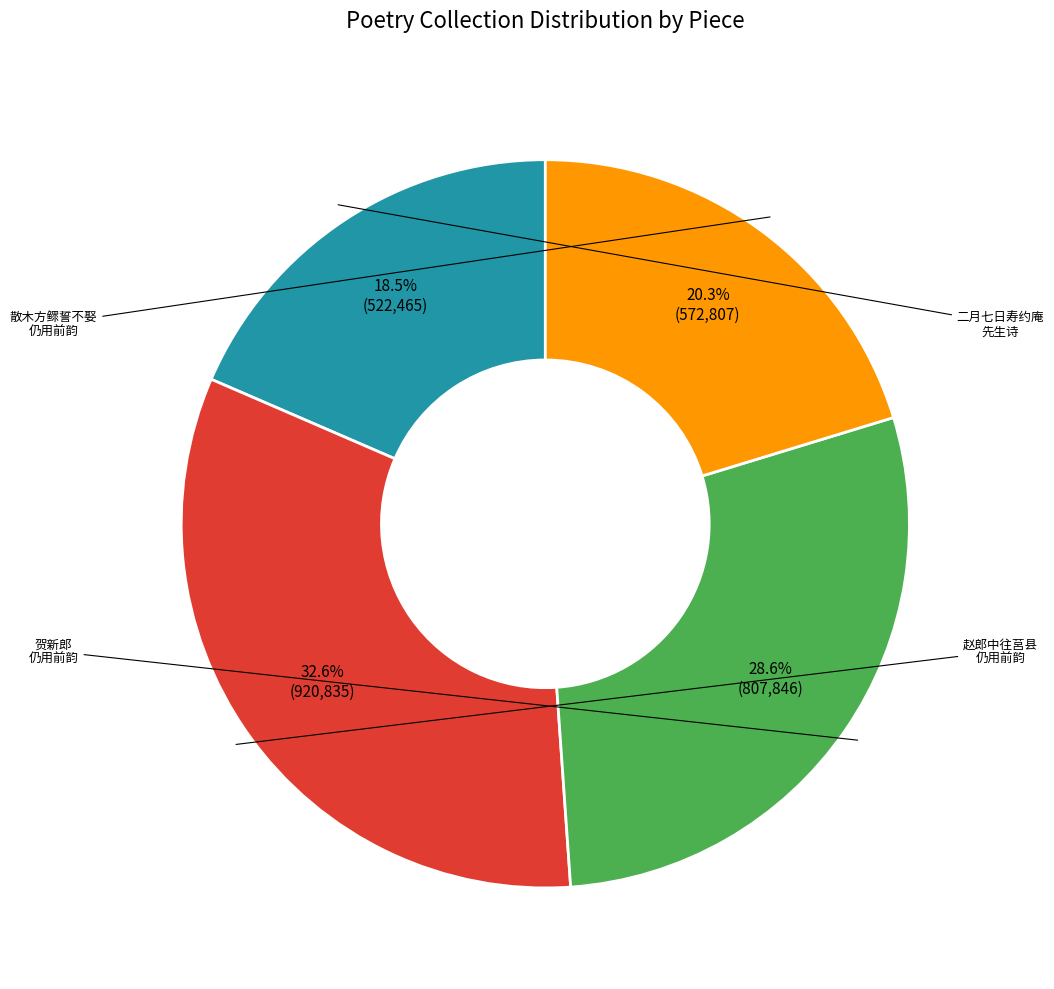

Does any single category account for the majority?

No